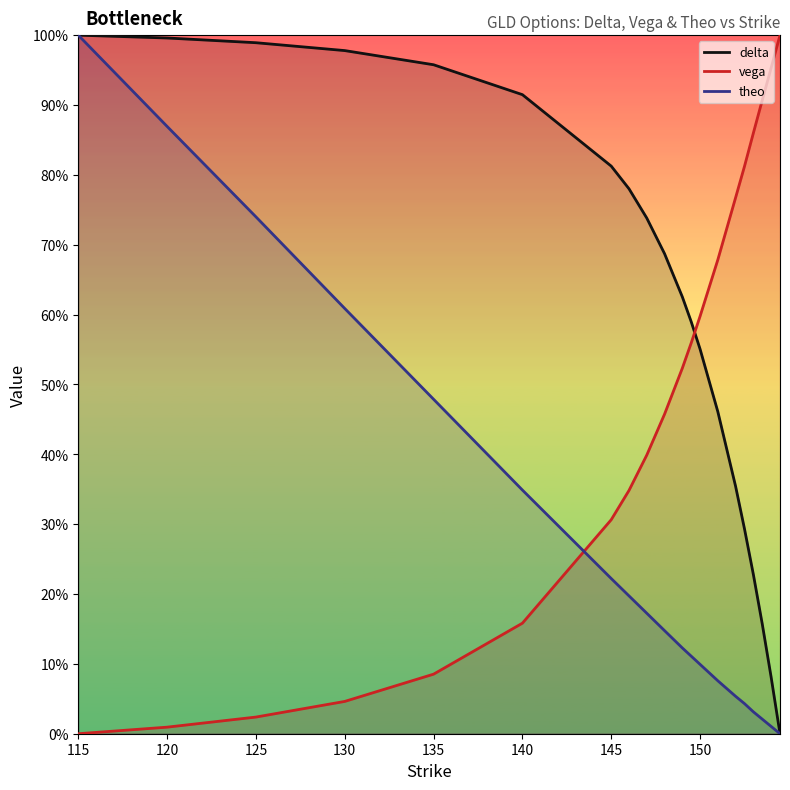

What is the spread (max minus min) of values at 154?

0.9